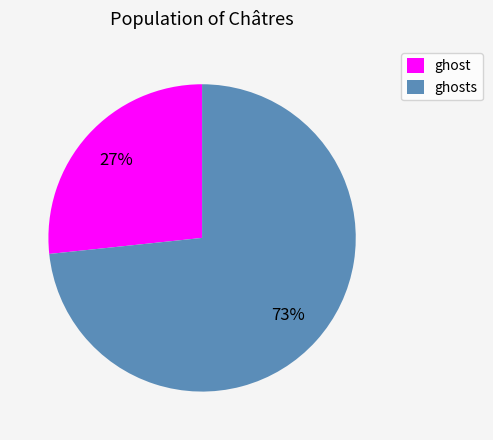

Is it true that ghosts is 73% of the pie?

True